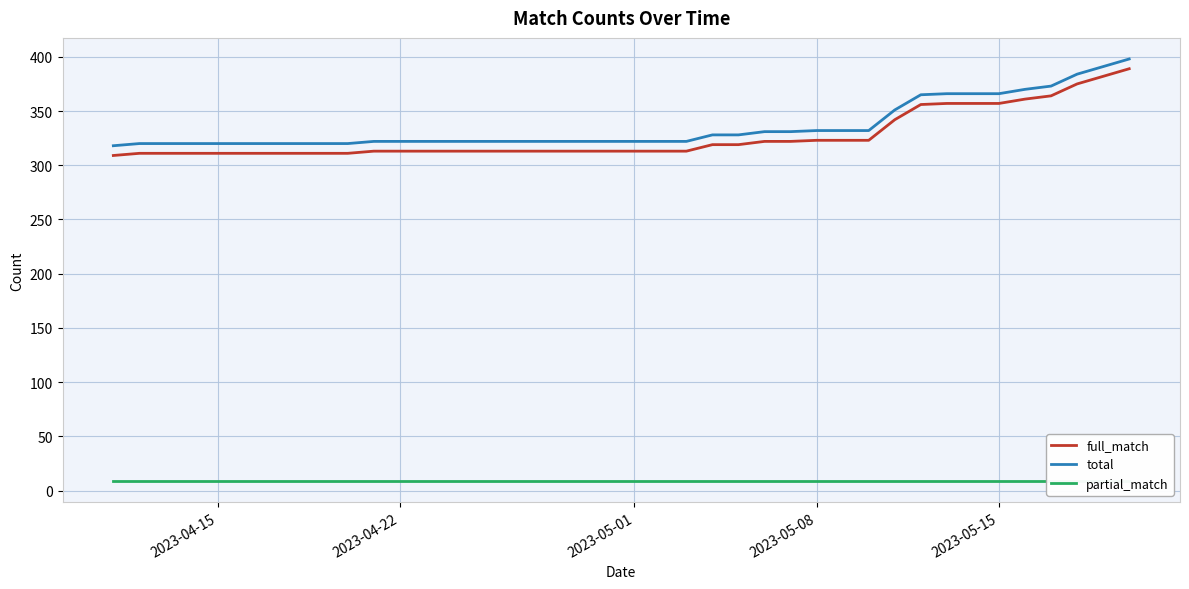

True or false: total and full_match cross at least once.

False